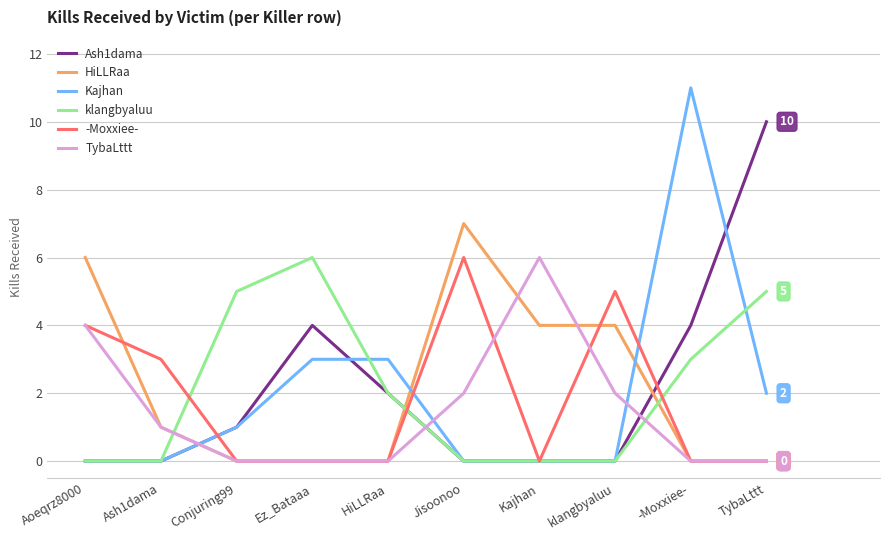

What is the difference between the maximum and minimum values in the klangbyaluu series?

6